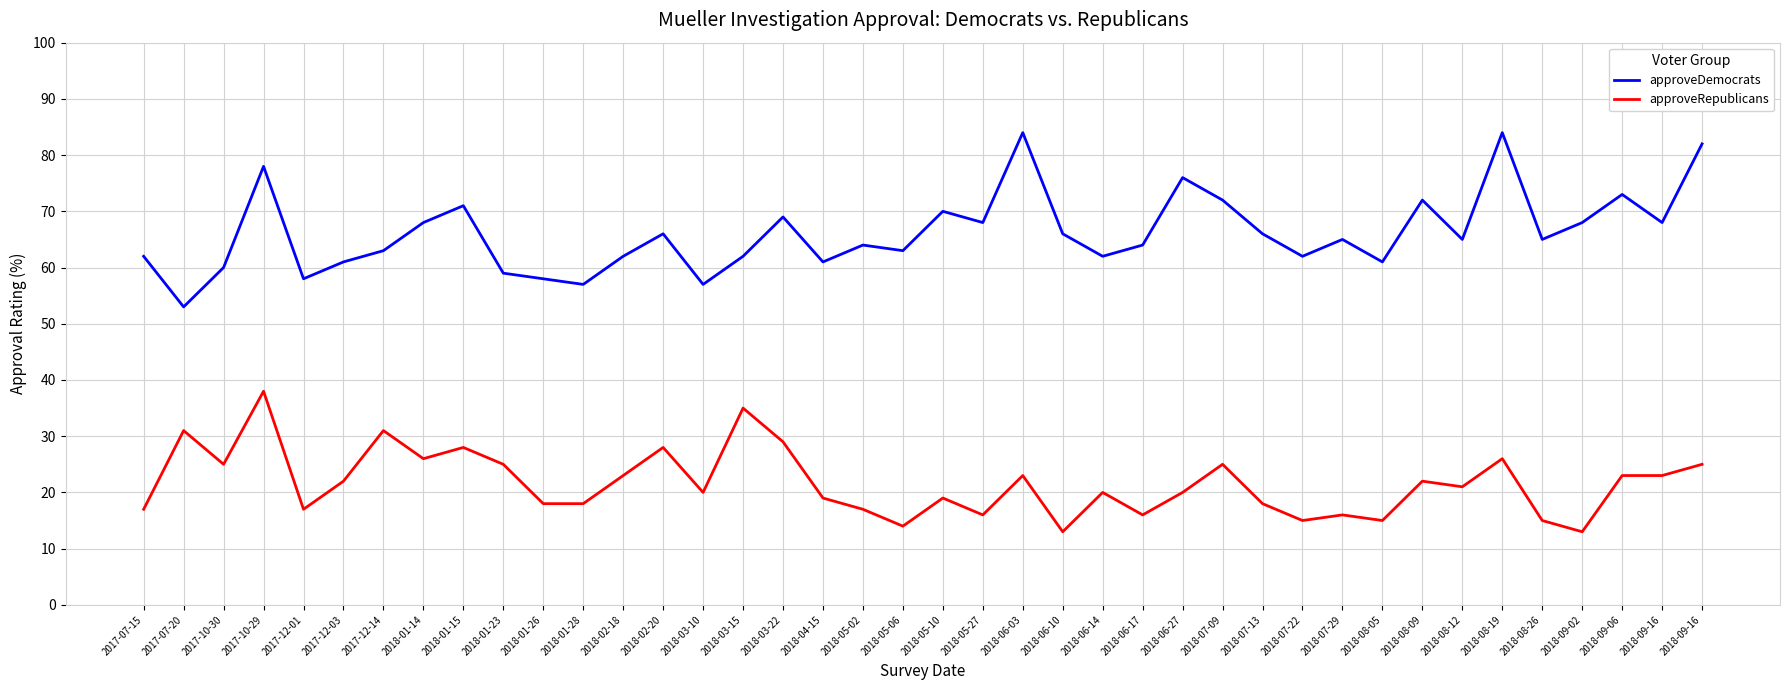

What are all the series names shown in the legend?

approveDemocrats, approveRepublicans